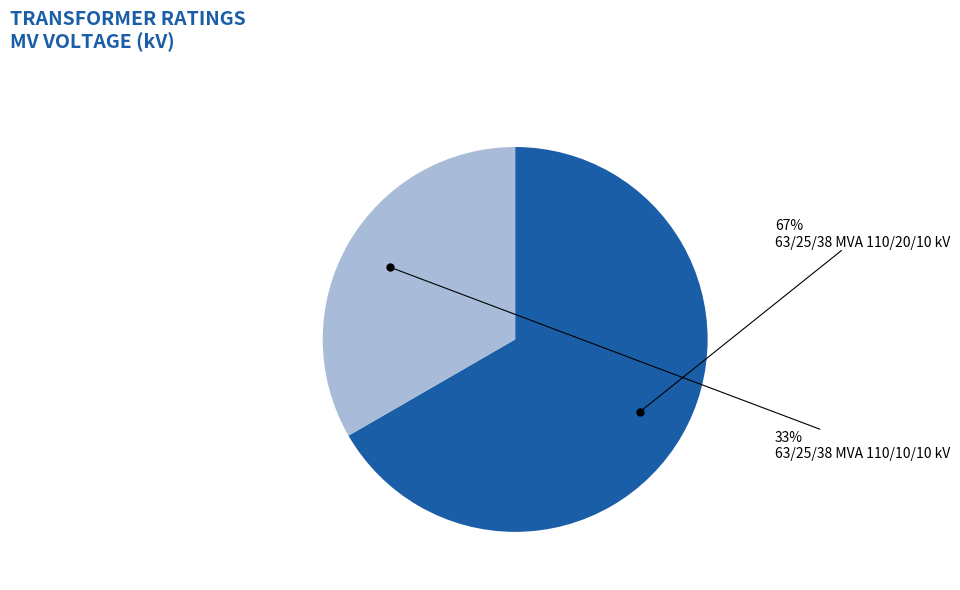

To the nearest percent, what is the average slice percentage?

50%